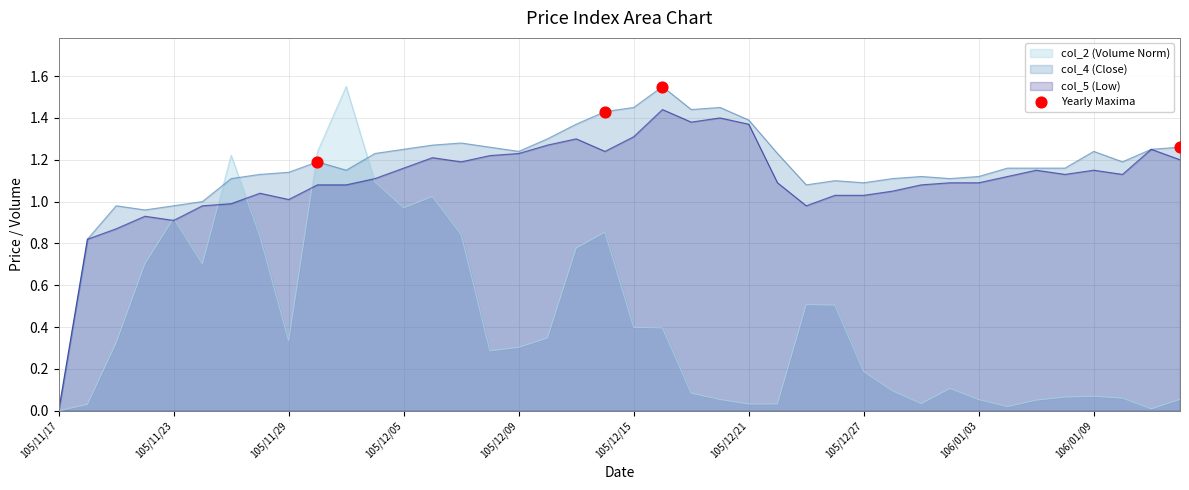

The col_2 (Volume Norm) series shows 0.3 at 105/12/09. True or false?

True